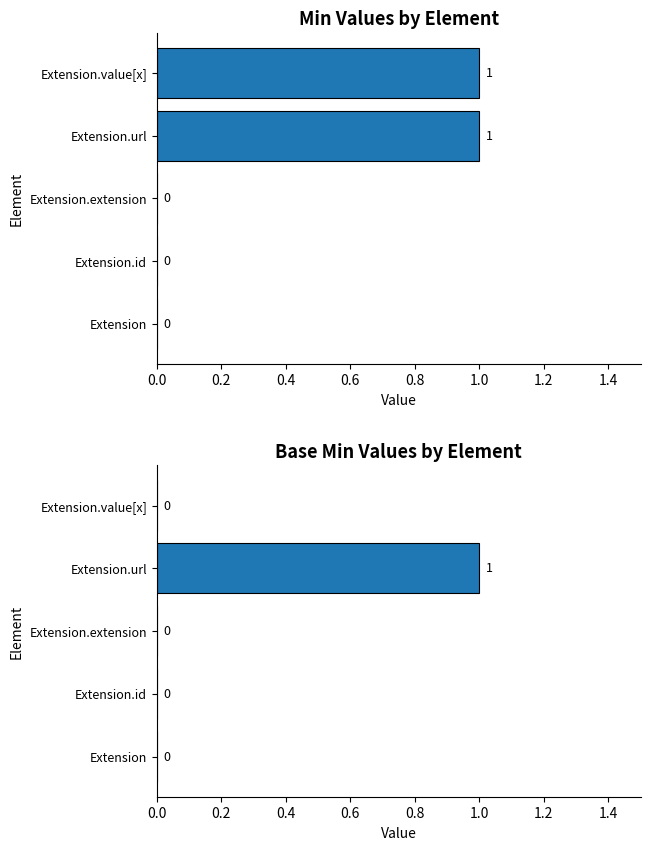

Is the value of Base Min at Extension.url greater than the value of Min at Extension.extension?

Yes